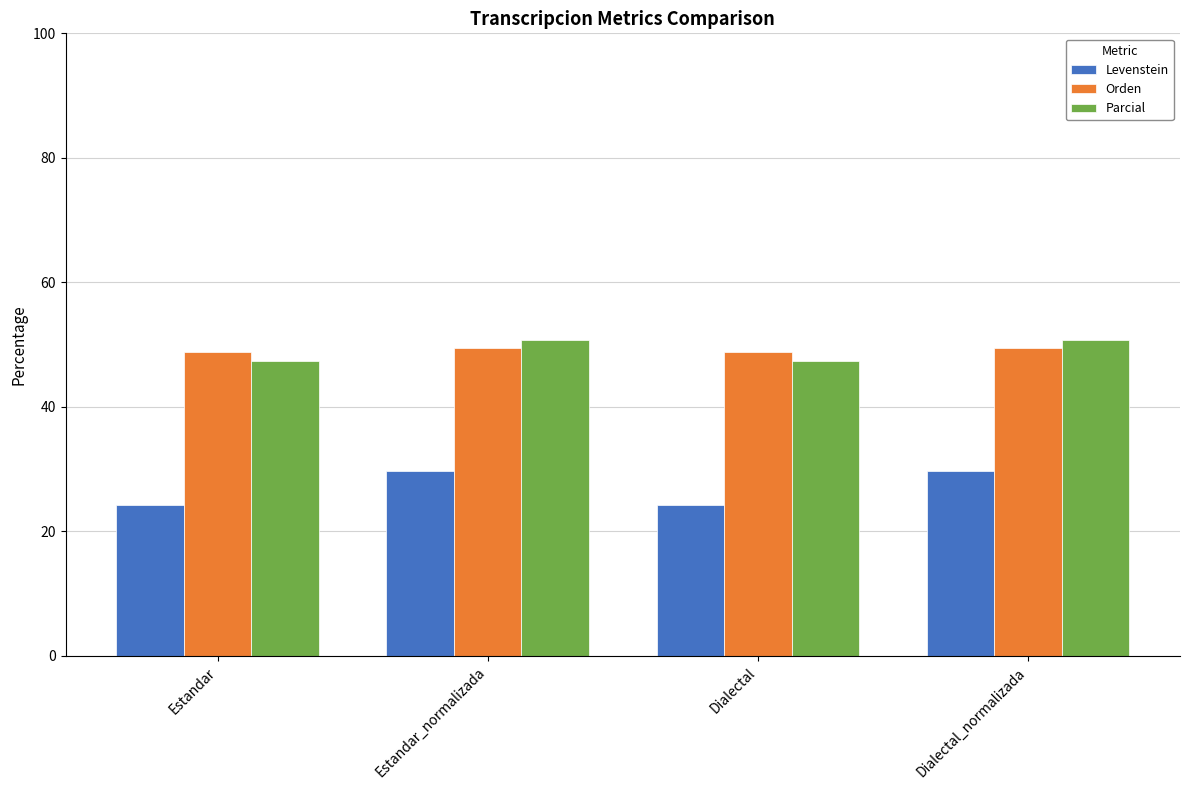

Read the Parcial value at Dialectal.

47.4